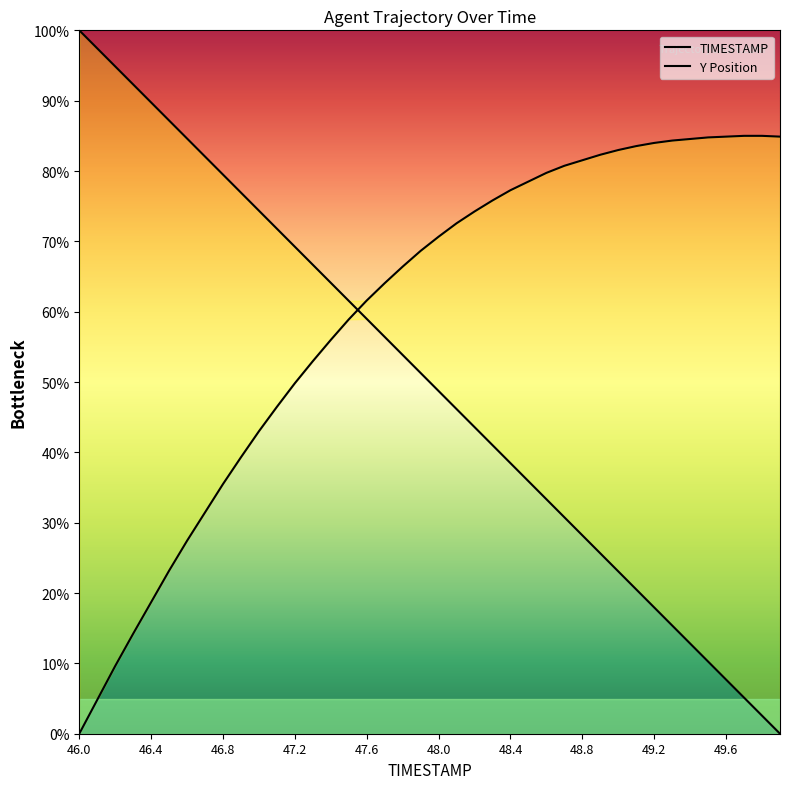

What is the difference between the maximum and minimum values in the Y Position series?

0.8